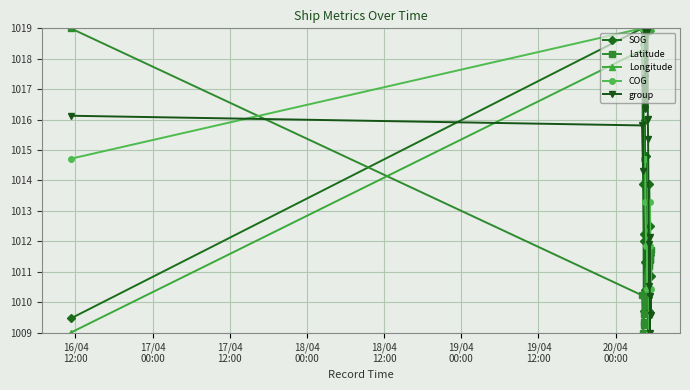

What is the smallest value displayed?

1009.0